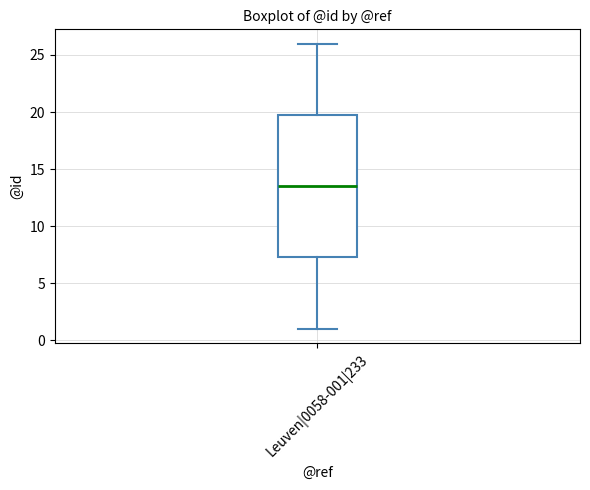

Where does the lower whisker of the box for Leuven|0058-001|233 end on the y-axis? The values are not printed on the chart, so give them approximately, as read against the axis.

1.0